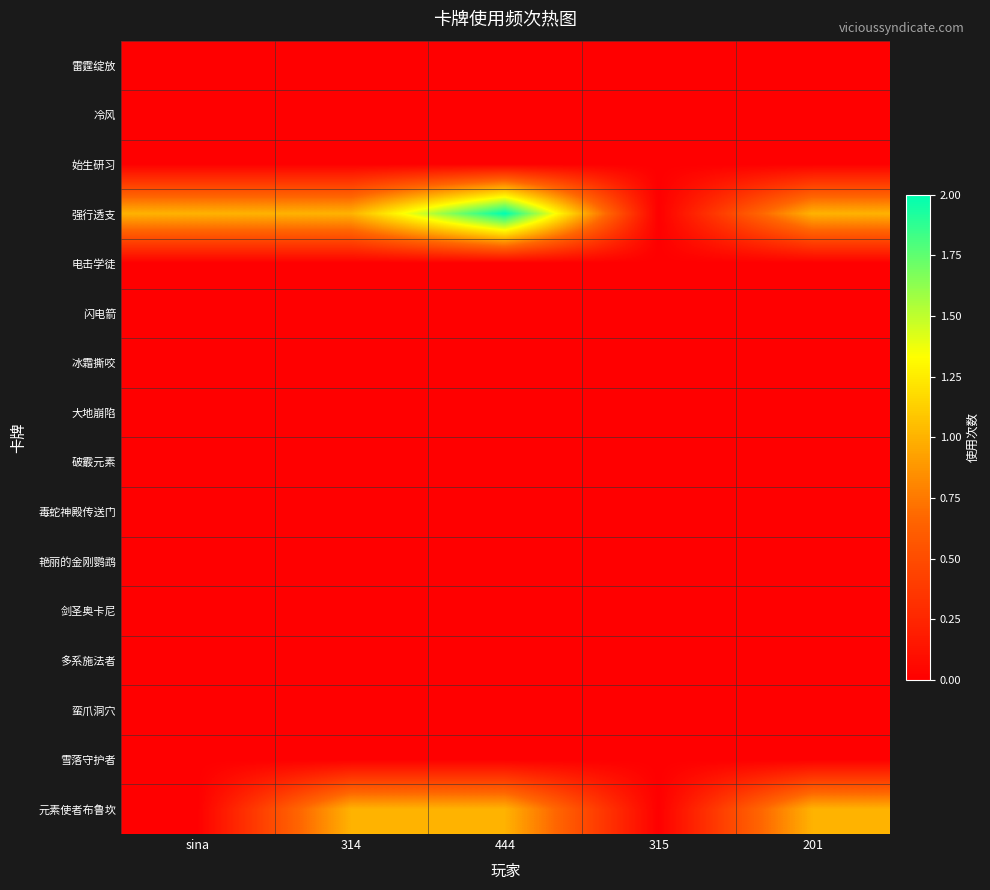

Between sina and 315, which series saw the biggest shift?

强行透支